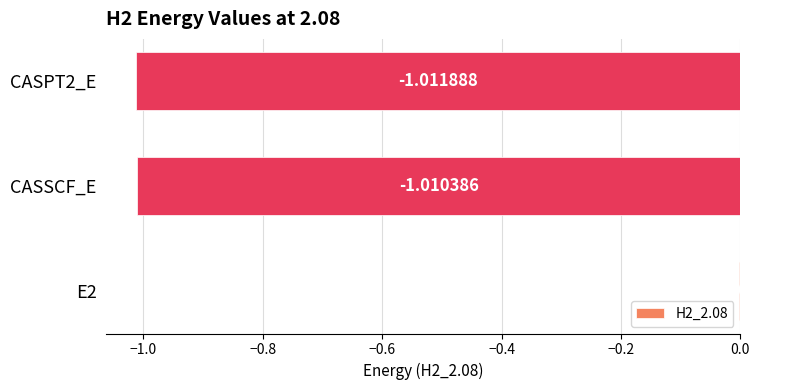

What is the sum of all values?

-2.0